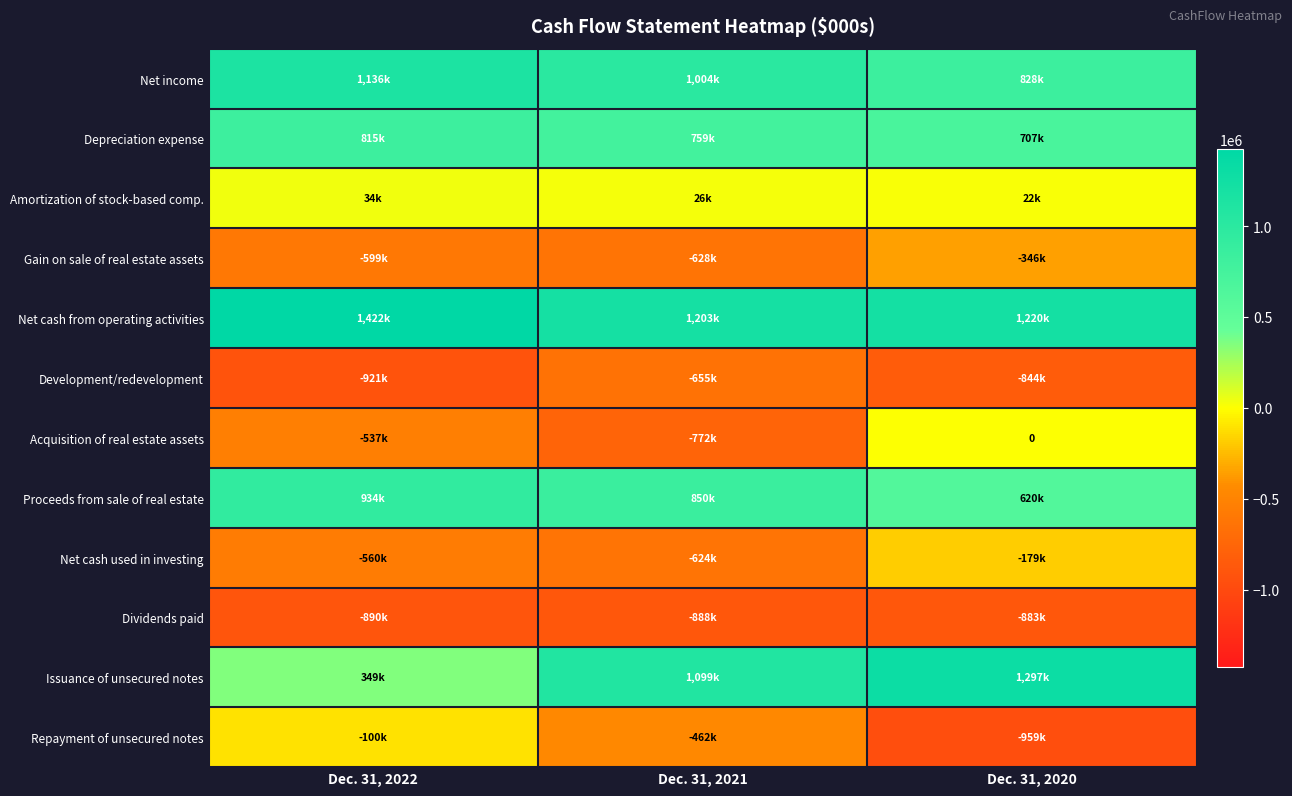

How many data points in Depreciation expense are above 758596?

1